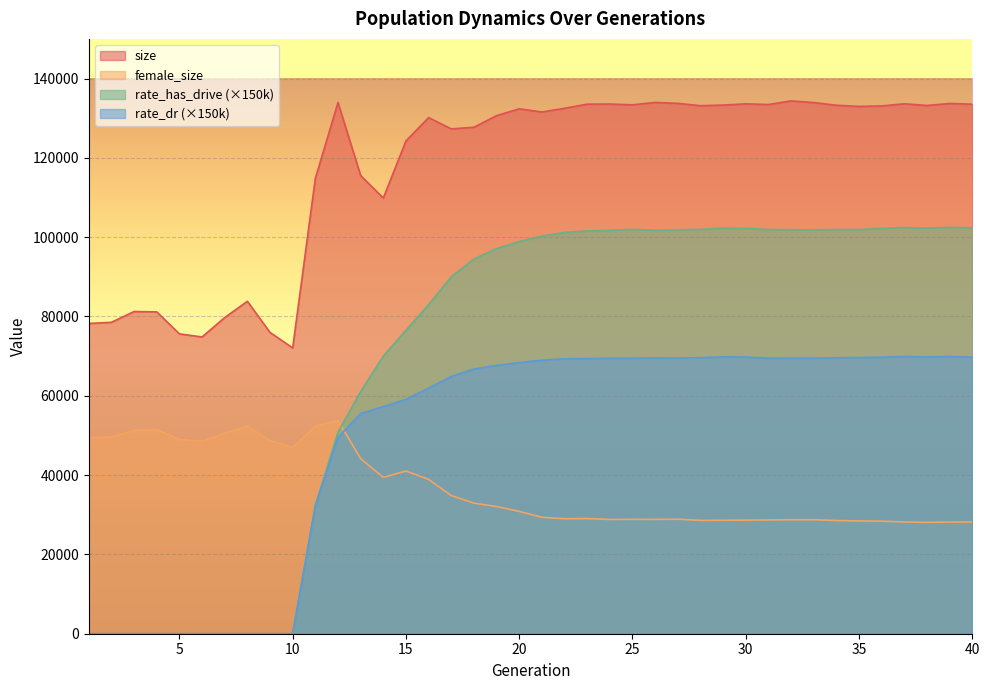

Reading left to right, what are all the values shown in this chart?

size: 78237.0	78533.0	81247.0	81155.0	75614.0	74836.0	79729.0	83822.0	75979.0	72071.0	114812.0	133970.0	115534.0	109861.0	124274.0	130150.0	127302.0	127722.0	130647.0	132362.0	131567.0	132505.0	133544.0	133572.0	133375.0	133984.0	133741.0	133150.0	133312.0	133620.0	133454.0	134362.0	133950.0	133270.0	132973.0	133096.0	133633.0	133212.0	133705.0	133535.0
rate_dr: 0.0	0.0	0.0	0.0	0.0	0.0	0.0	0.0	0.0	0.0	32301.5	49495.5	55549.2	57261.9	59112.5	61927.5	64872.3	66751.1	67656.3	68375.9	68982.4	69317.7	69396.2	69462.9	69476.1	69566.9	69529.2	69606.8	69827.6	69773.8	69514.9	69485.2	69490.6	69591.0	69649.5	69725.2	69923.1	69778.5	69904.9	69760.2
rate_has_drive: 0.0	0.0	0.0	0.0	0.0	0.0	0.0	0.0	0.0	0.0	32301.5	50851.8	61038.1	70008.8	76512.0	82967.9	89994.9	94473.9	97122.6	98898.6	100258.9	101184.9	101575.4	101737.5	101944.8	101737.5	101832.8	101967.4	102262.8	102207.8	101927.1	101870.9	101832.6	101918.7	101925.4	102197.5	102422.8	102274.9	102460.6	102328.8
female_size: 49414.0	49611.0	51231.0	51531.0	48981.0	48518.0	50611.0	52331.0	48699.0	46950.0	52409.0	53719.0	44158.0	39420.0	41036.0	38927.0	34851.0	32936.0	32084.0	30850.0	29362.0	28999.0	29038.0	28815.0	28847.0	28833.0	28876.0	28583.0	28600.0	28649.0	28689.0	28748.0	28739.0	28549.0	28441.0	28392.0	28174.0	28080.0	28158.0	28173.0